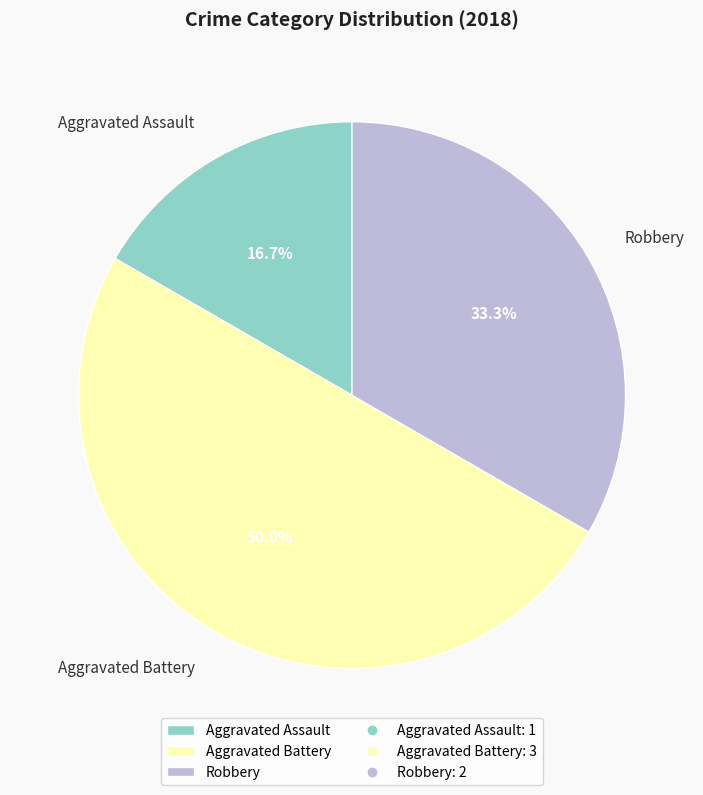

To the nearest percent, what portion does Aggravated Battery represent?

50%